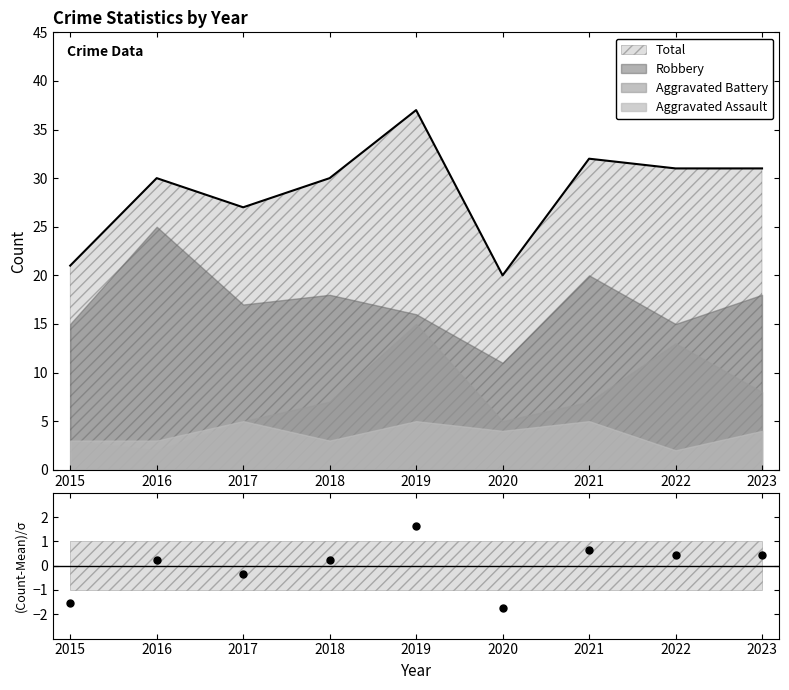

How many values are below zero?

3